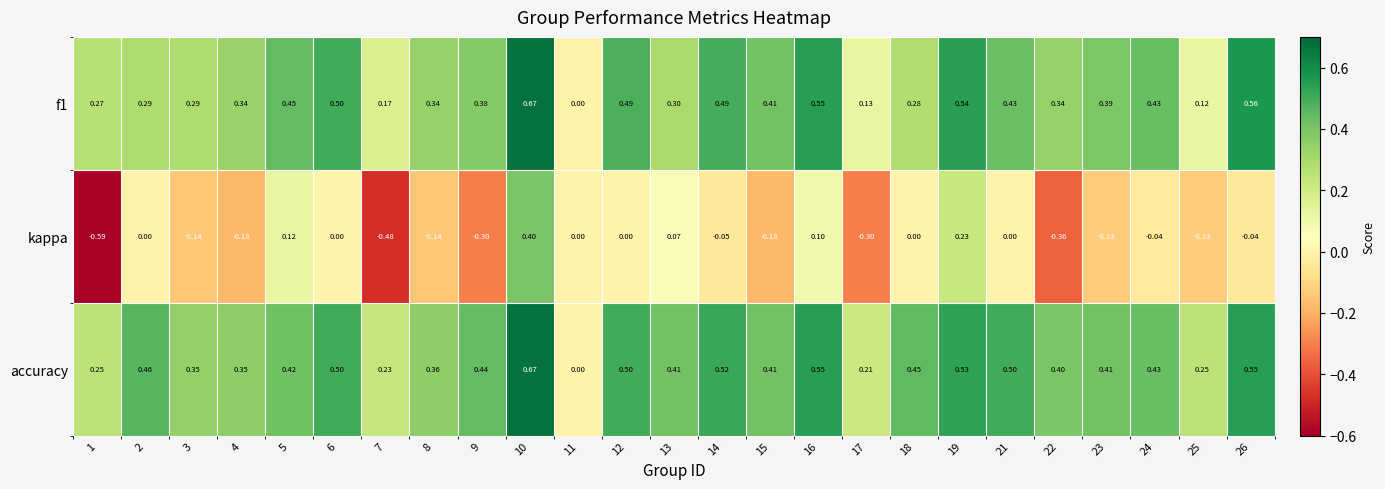

Between 2 and 8, which series saw the biggest shift?

kappa